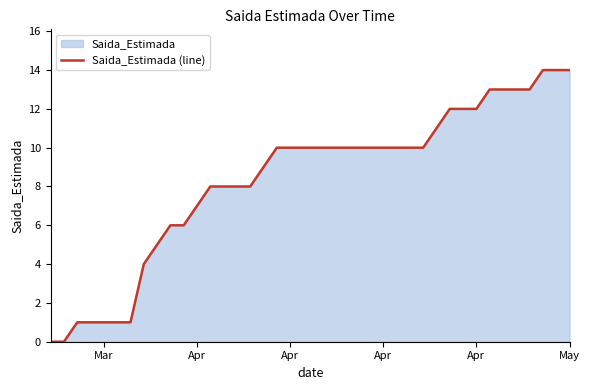

True or false: the data has more than 1 interior local peaks.

False